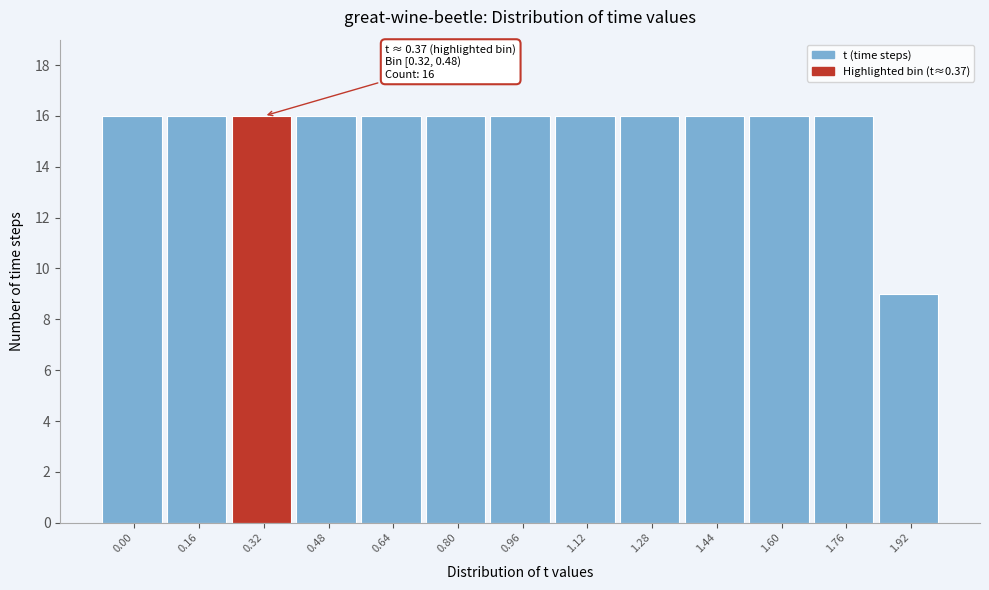

Reading left to right, list all the values displayed in this chart.

16	16	16	16	16	16	16	16	16	16	16	16	9